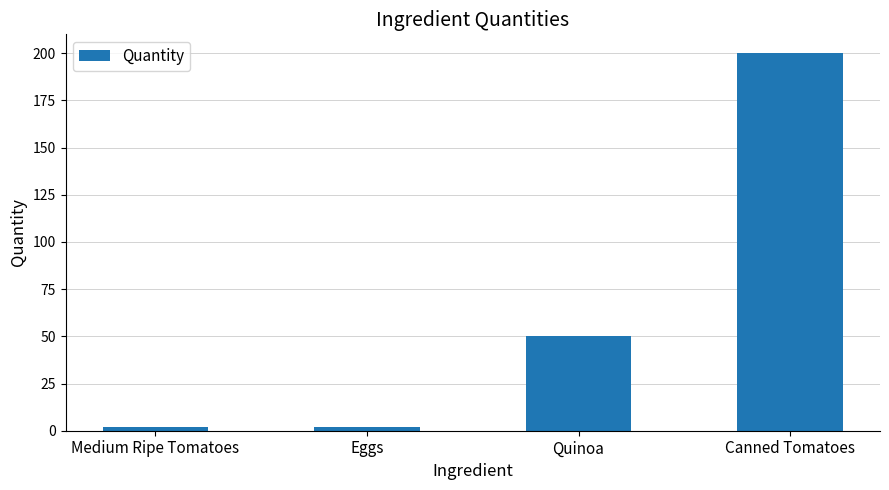

Where is the data nearest to the value 101?

Quinoa